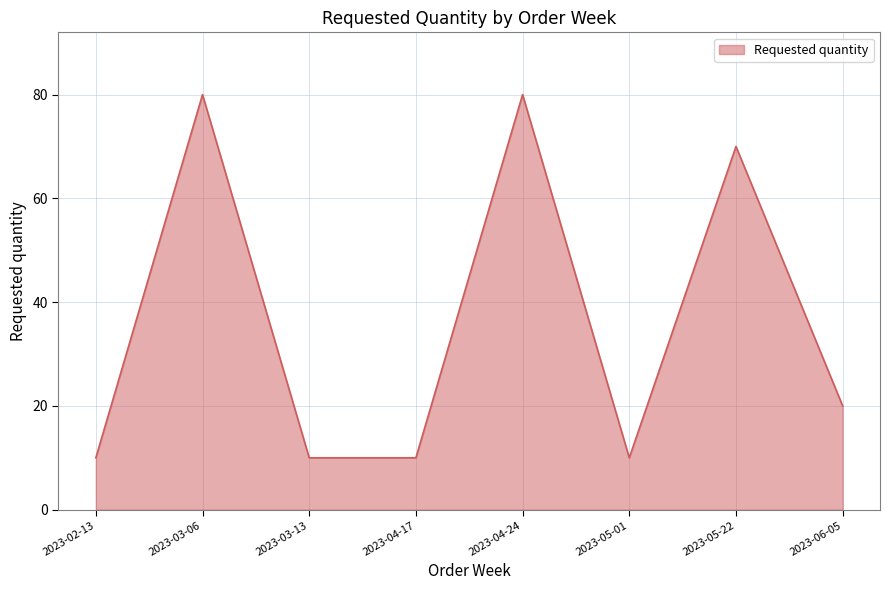

How many interior local peaks (higher than both neighbors) does the data have?

3